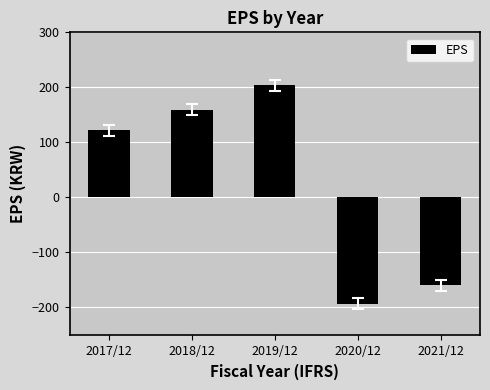

Is it true that the value at 2018/12 is 65?

False